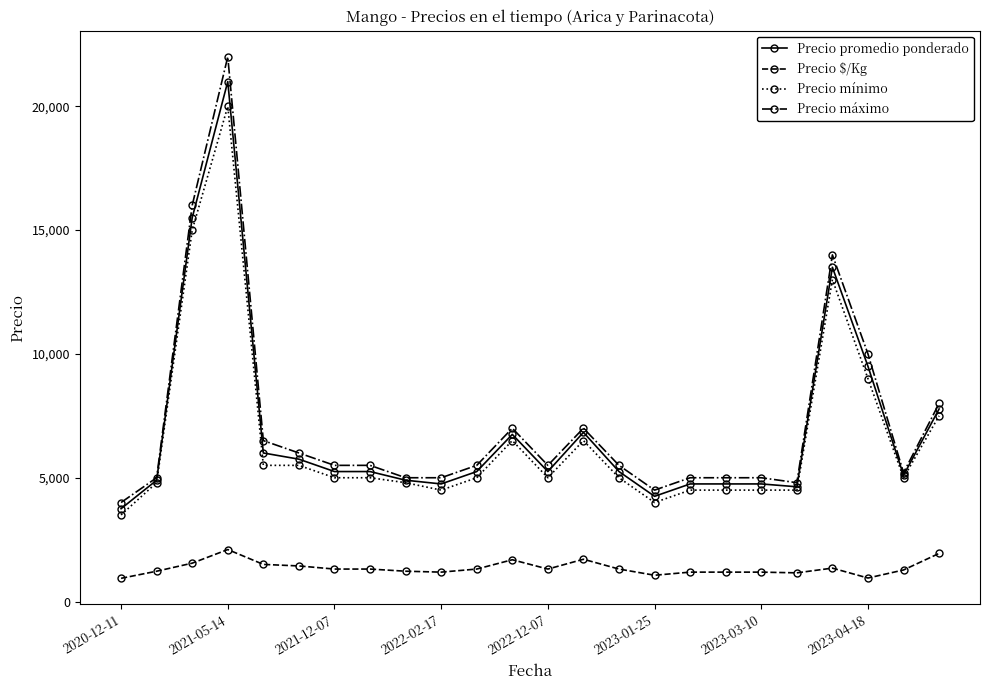

Count the number of data series in this chart.

4